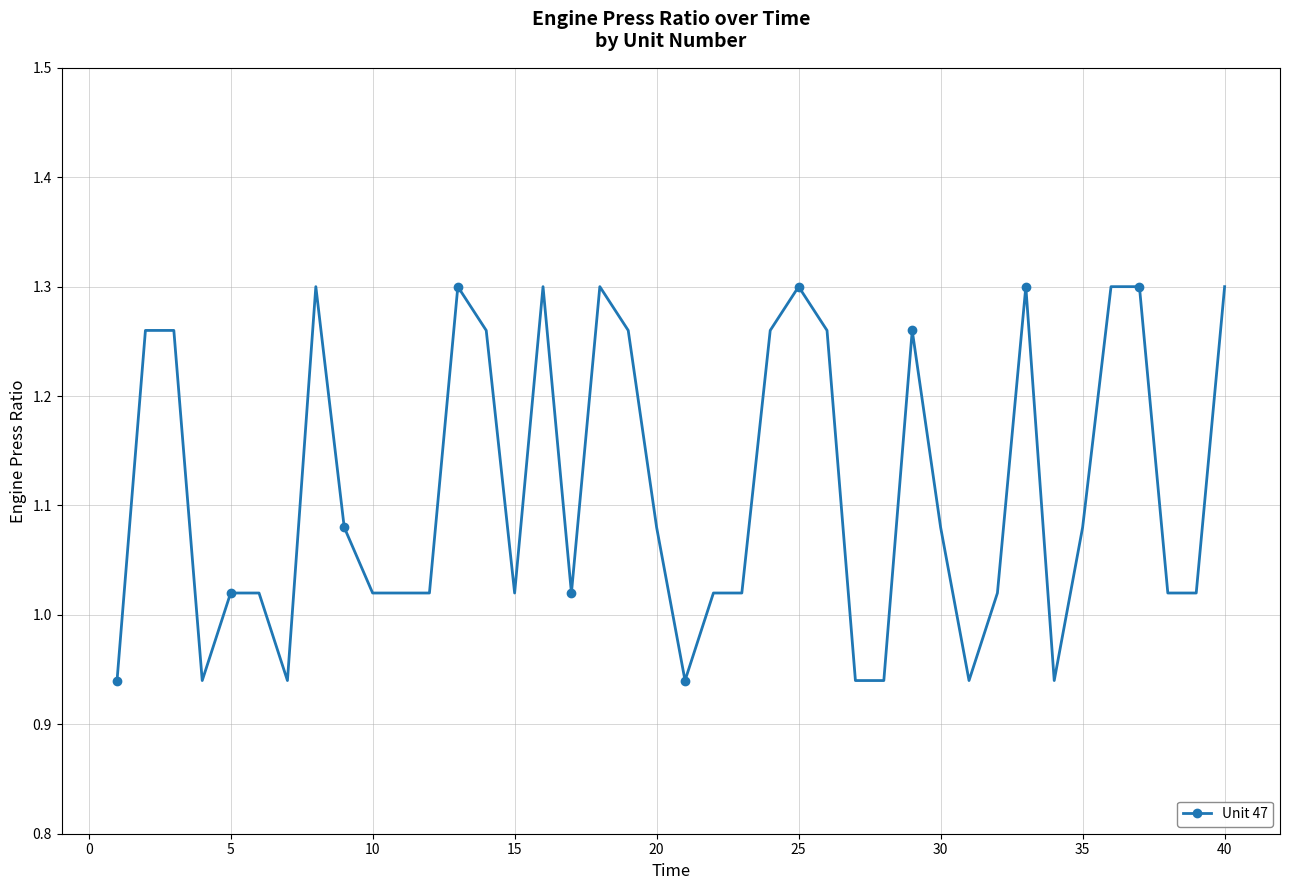

What is the difference between the maximum and minimum values?

0.4